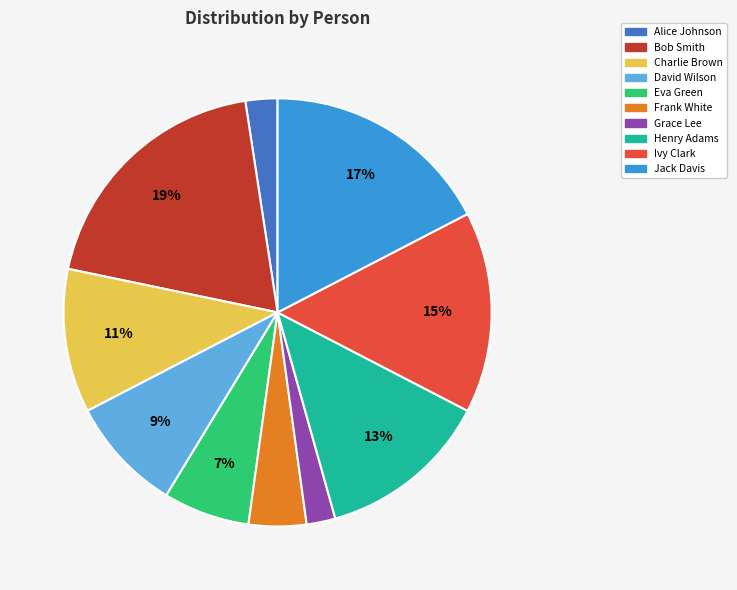

Between Grace Lee and Charlie Brown, which is larger?

Charlie Brown